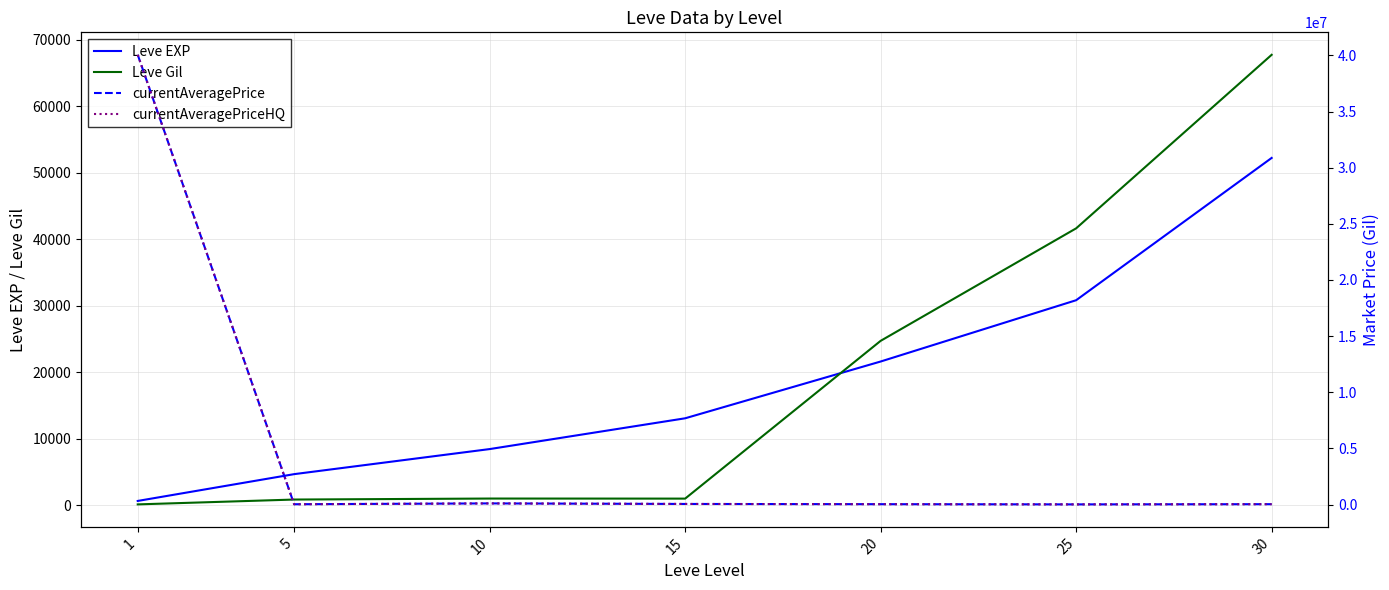

What value does the currentAveragePriceHQ series have at 15?

49999.0